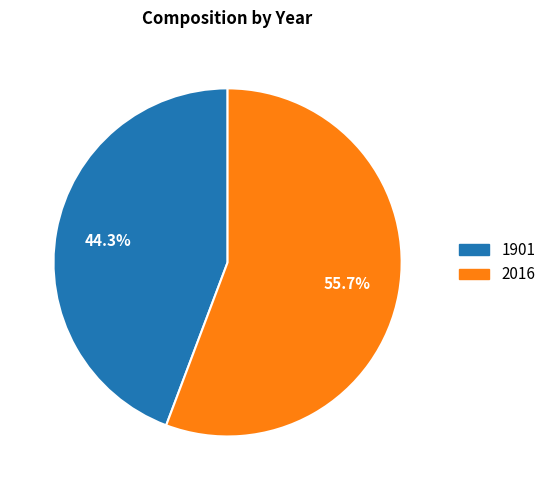

Is there a majority slice in this chart?

Yes